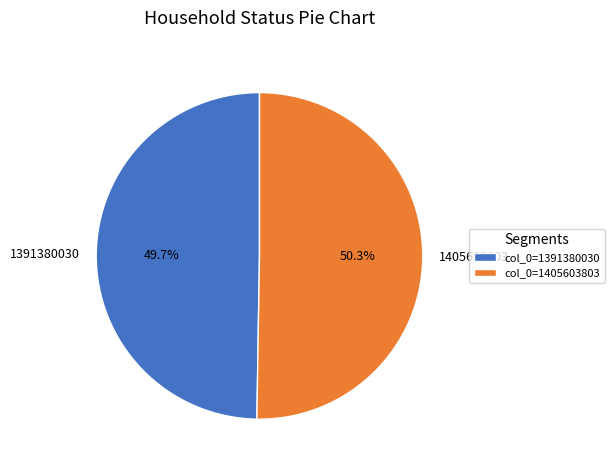

Rank the categories by value from highest to lowest.

1405603803, 1391380030